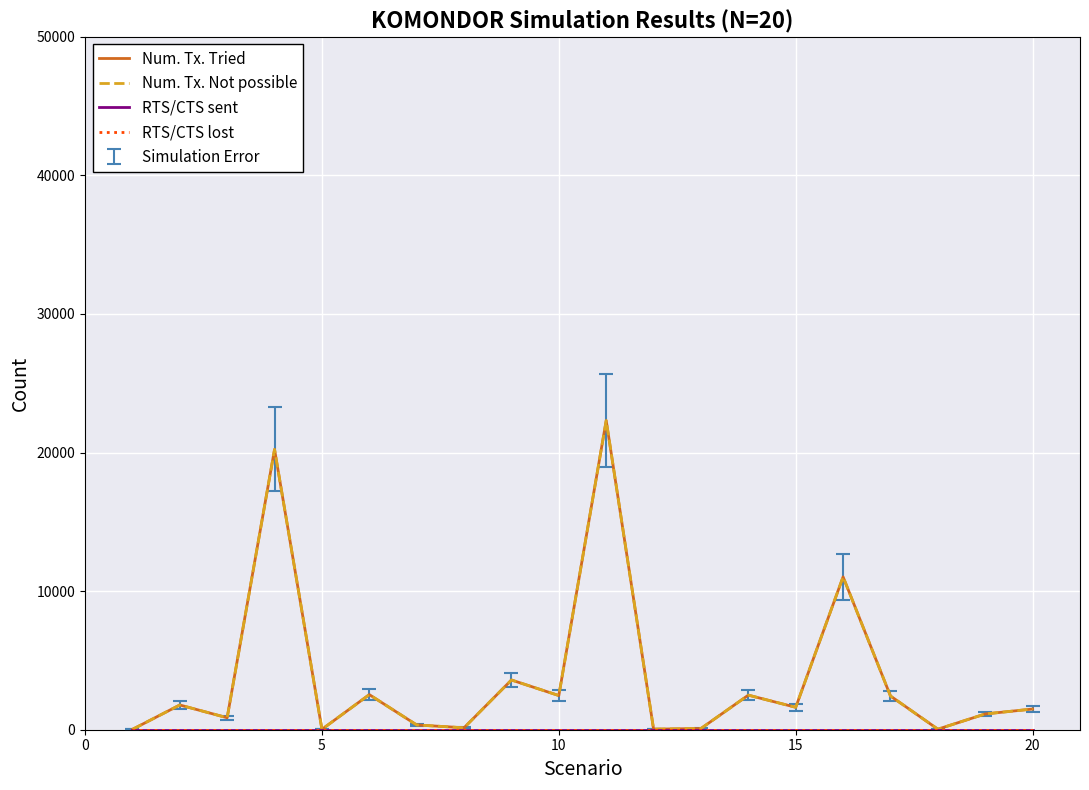

Is this an area chart (filled region under the line)?

No